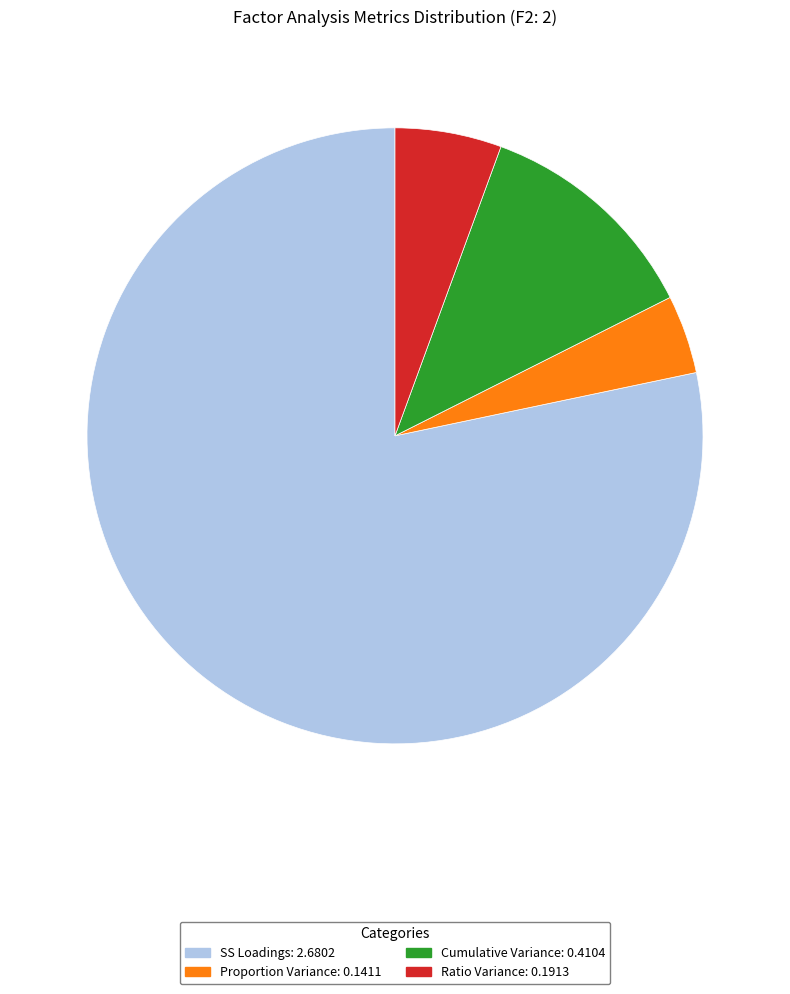

Which has a higher value, Ratio Variance: 0.1913 or Proportion Variance: 0.1411?

Ratio Variance: 0.1913